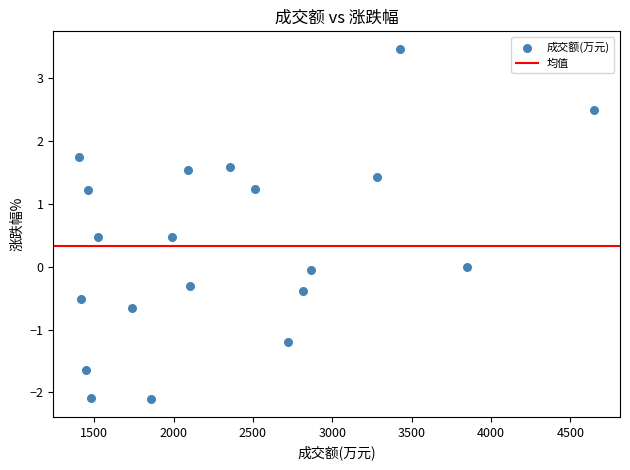

What is the range of X values (max minus min)?

3245.0